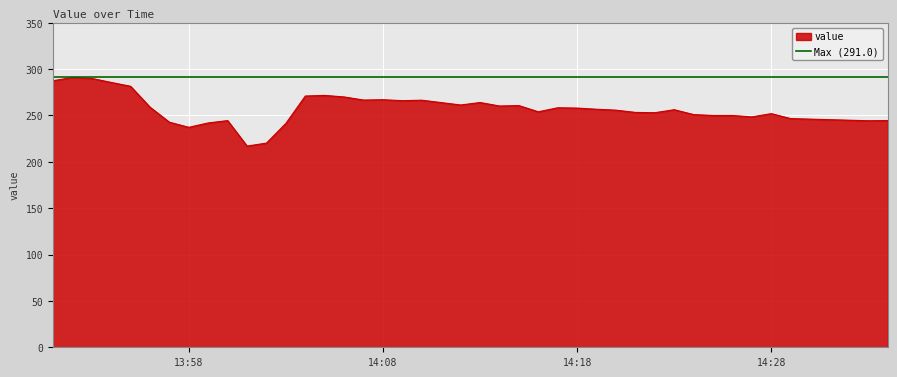

True or false: value has a value of 67.9 at 14:08.

False